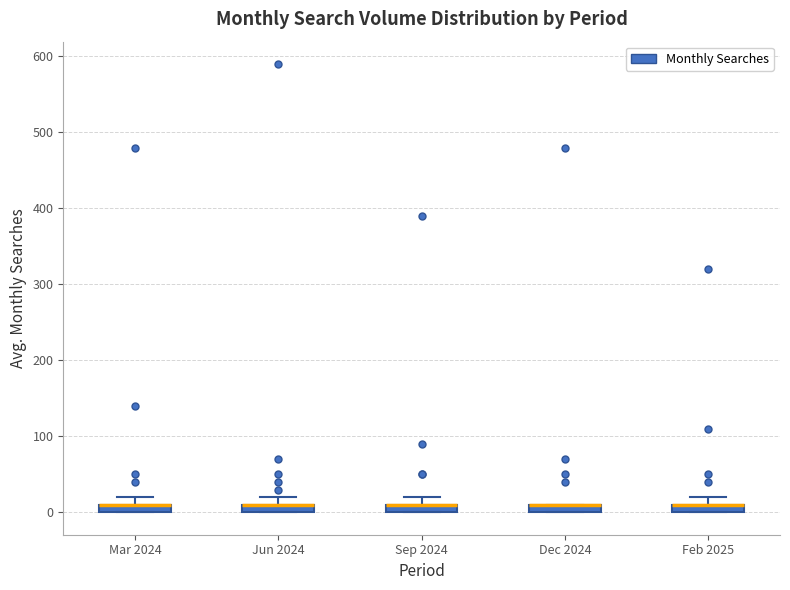

Where is the upper edge of the box for Jun 2024 on the y-axis? The values are not printed on the chart, so give them approximately, as read against the axis.

10